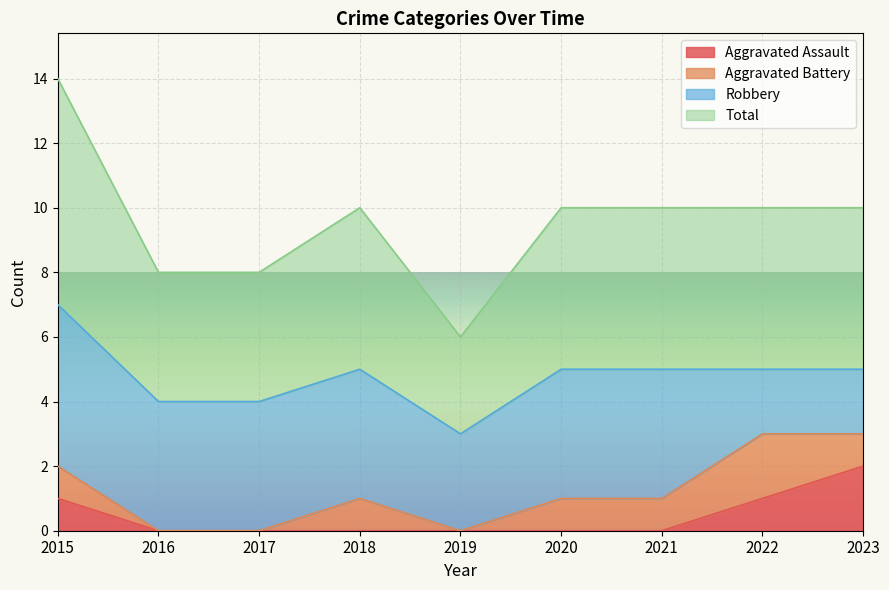

Is it true that Aggravated Assault equals 0 at 2018?

True